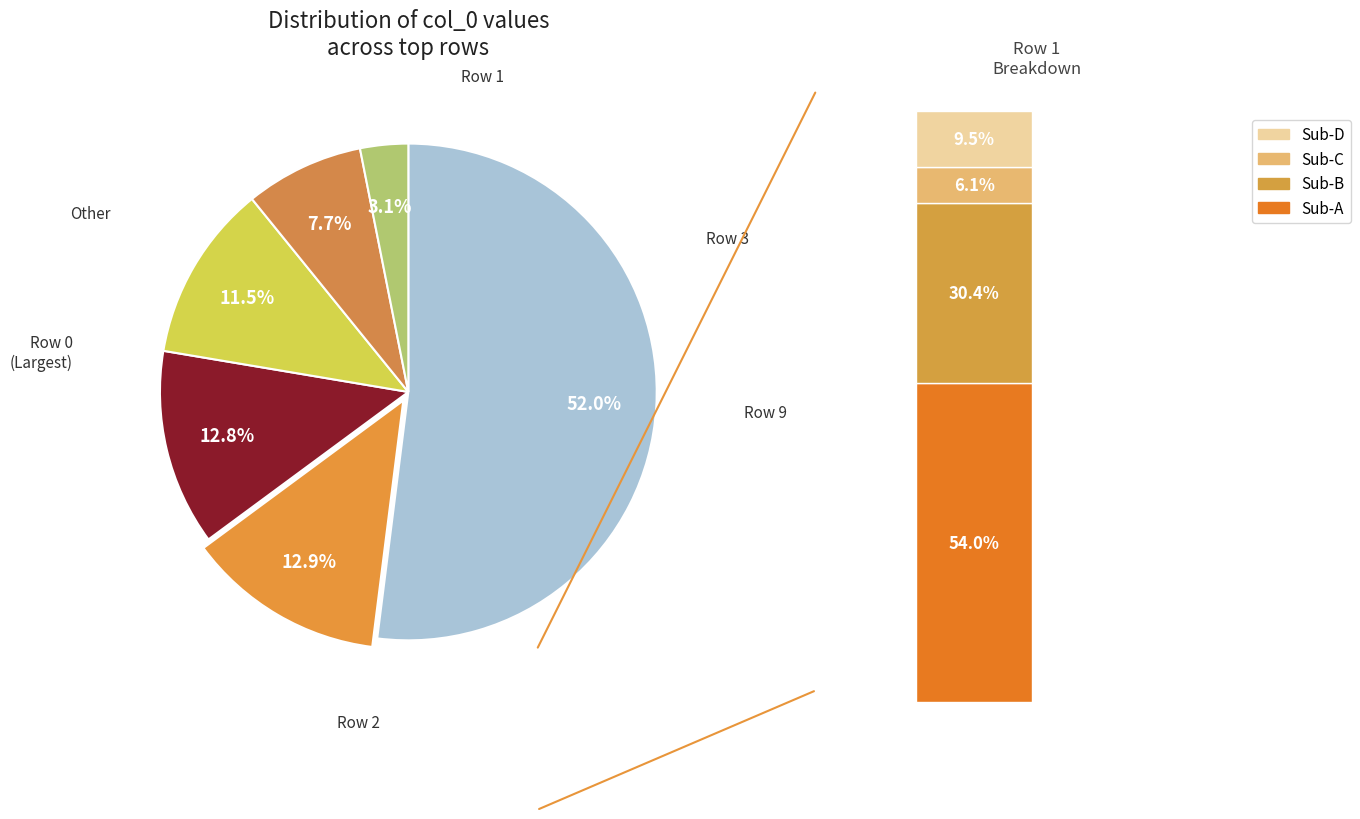

Does Row_3 represent more than half of the total?

No